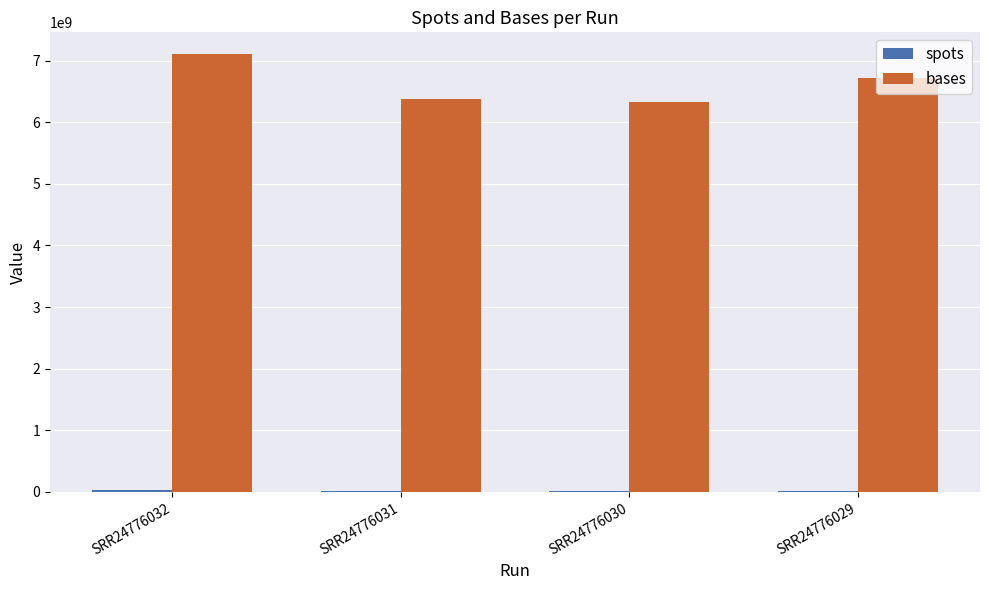

At which label does bases first exceed 6720094800?

SRR24776032